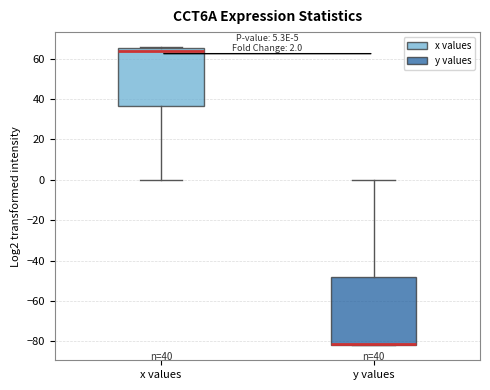

Which box is the tallest, from its lower edge to its upper edge?

y values